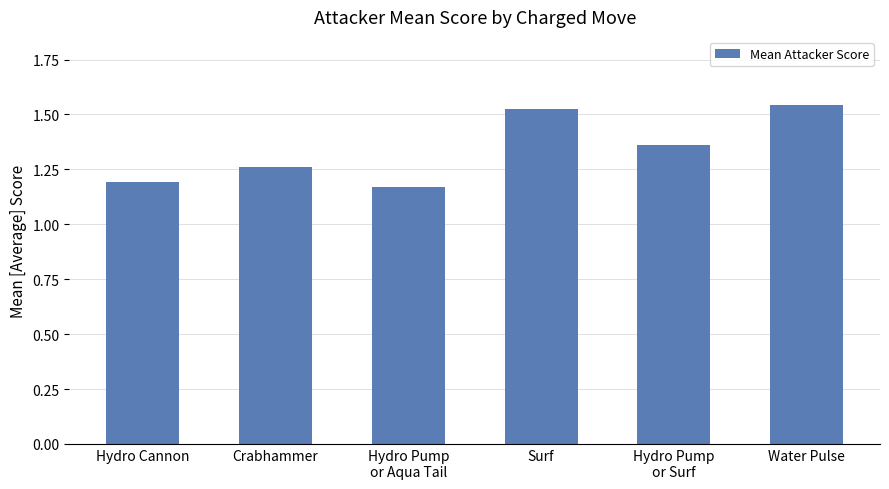

Rank the categories by value from lowest to highest.

Hydro Pump
or Aqua Tail, Hydro Cannon, Crabhammer, Hydro Pump
or Surf, Surf, Water Pulse